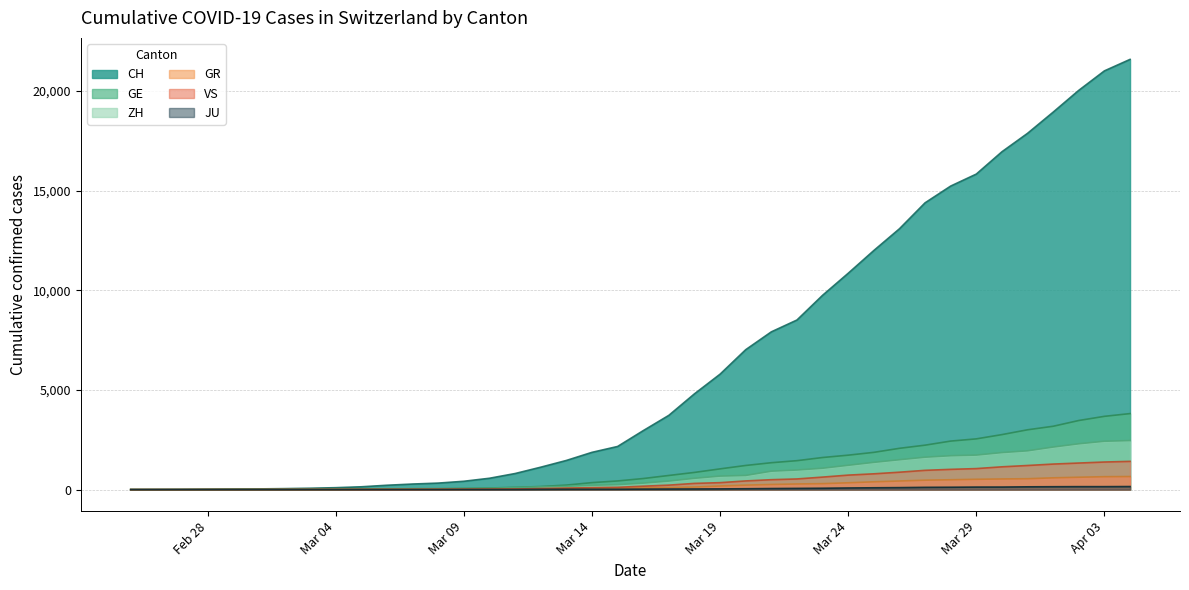

What is the difference between the maximum and minimum values in the CH series?

21593